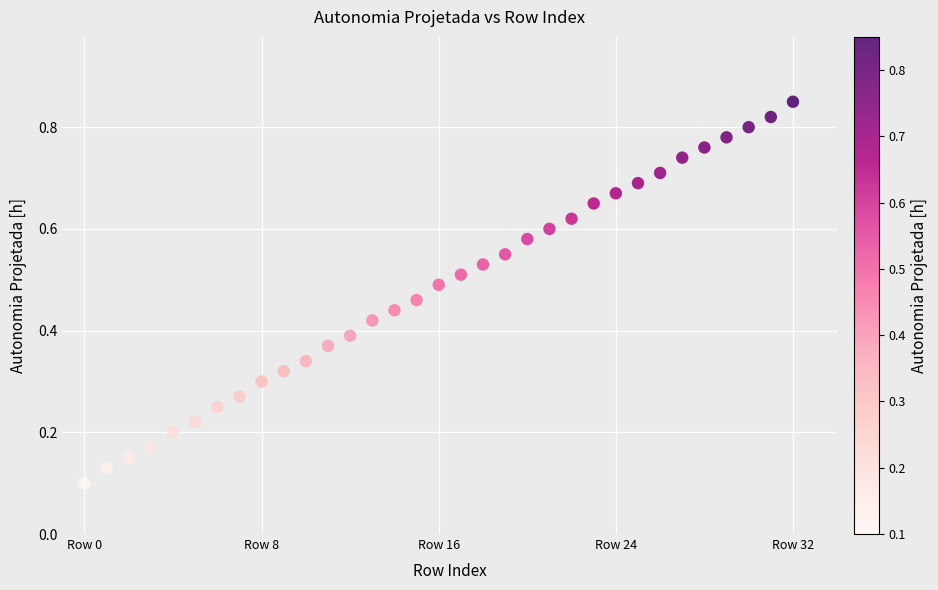

Count the number of points in this scatter plot.

33